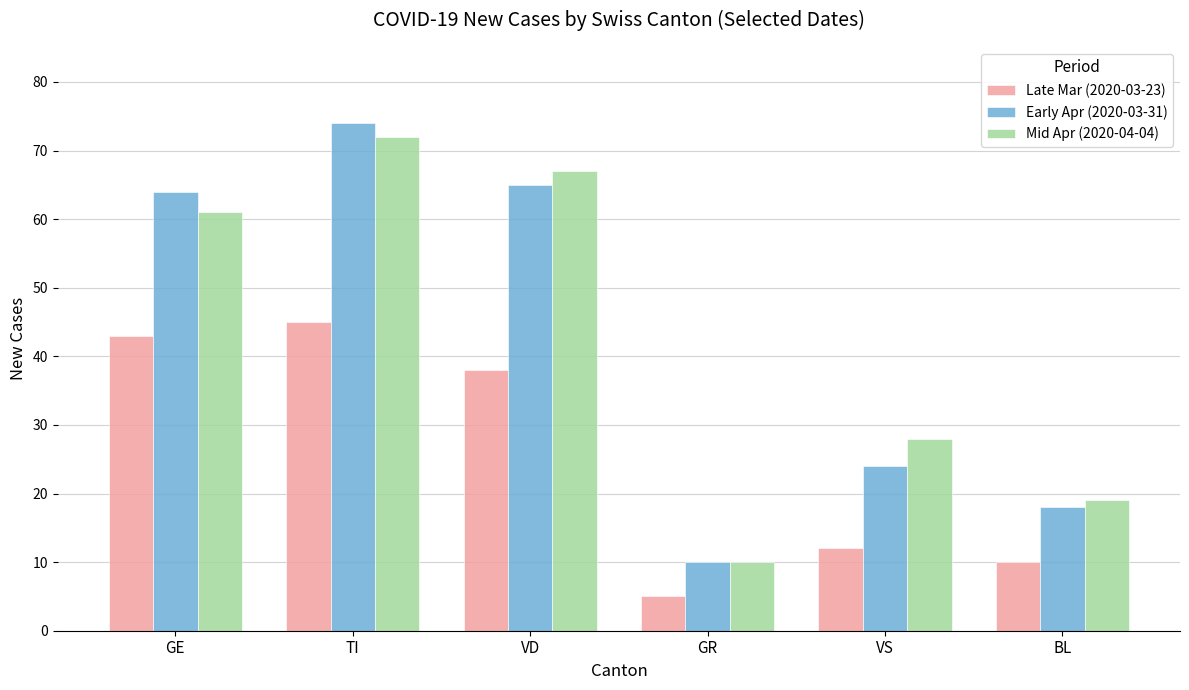

What is the value of the Late Mar (2020-03-23) bar at the 3rd from the left?

38